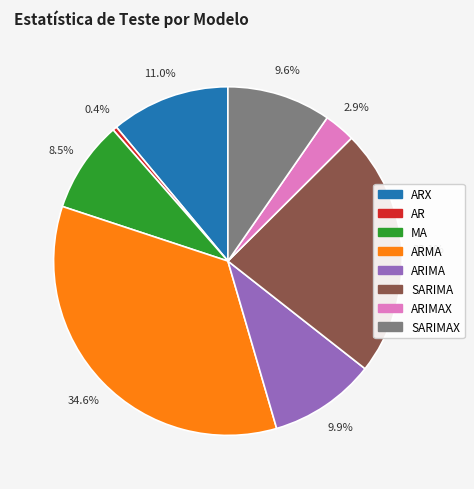

Which has a higher value, AR or ARIMAX?

ARIMAX